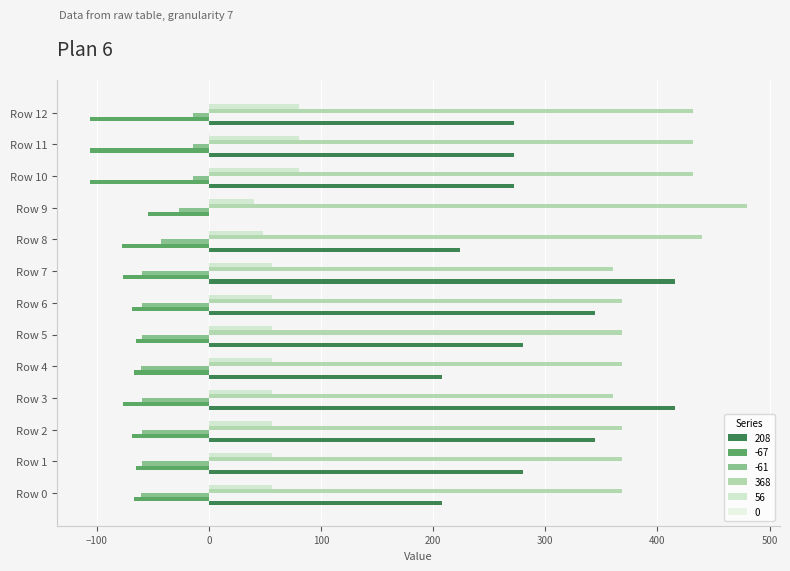

How many categories are shown in the chart?

13